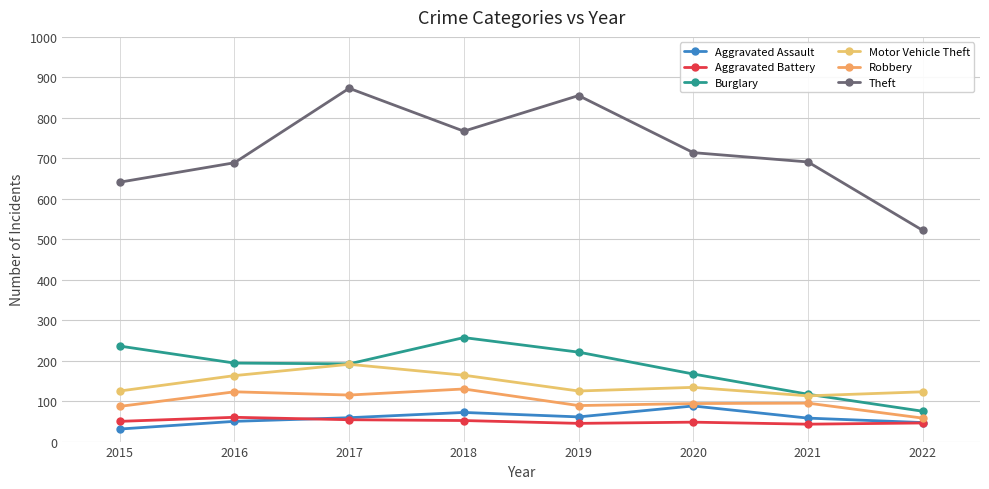

Is this an area chart (filled region under the line)?

No